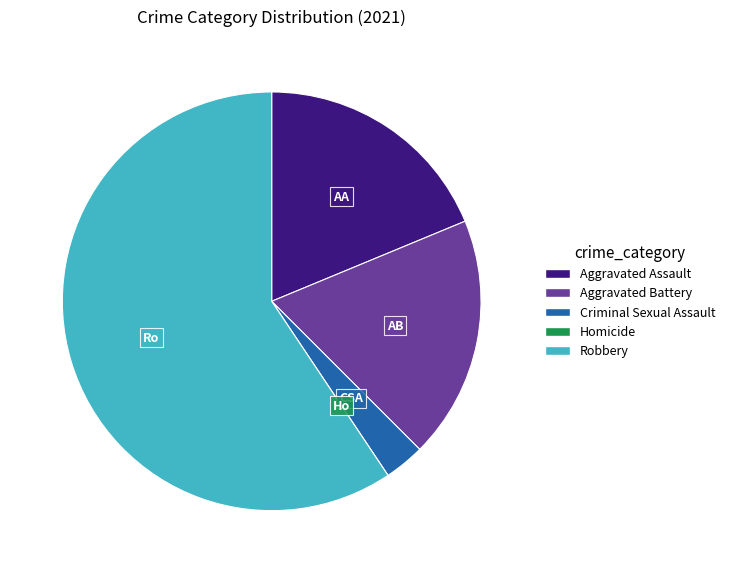

Does Robbery represent more than half of the total?

Yes